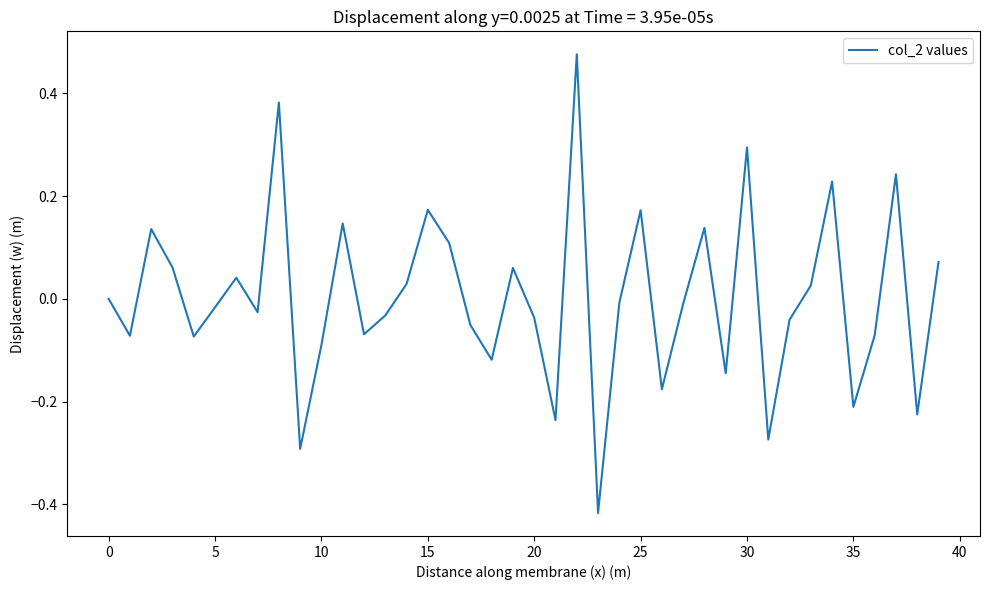

How many lines are shown in the chart?

1